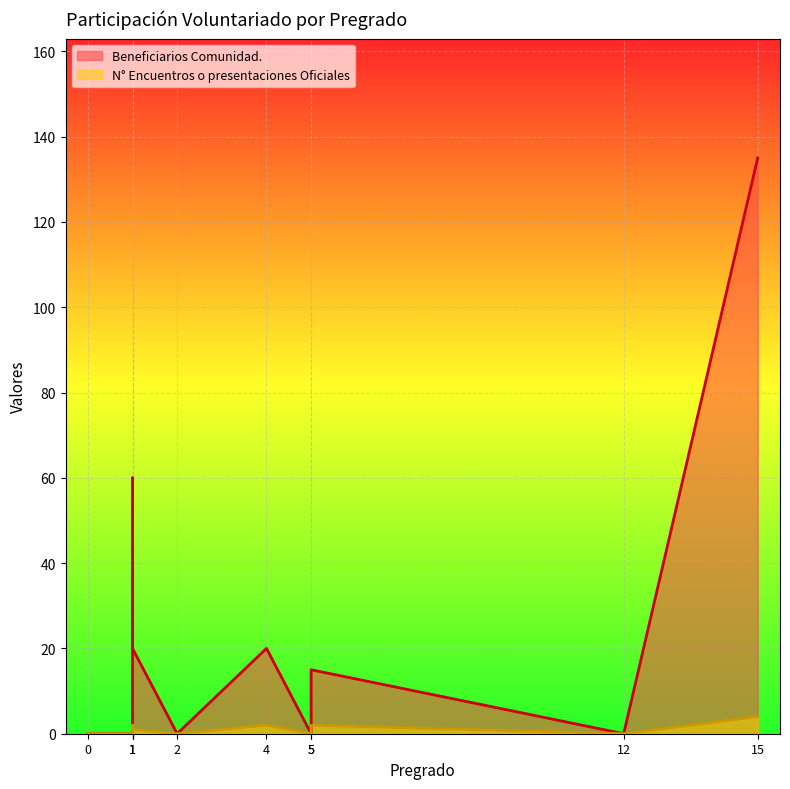

What is the total value across all series at 4?

22